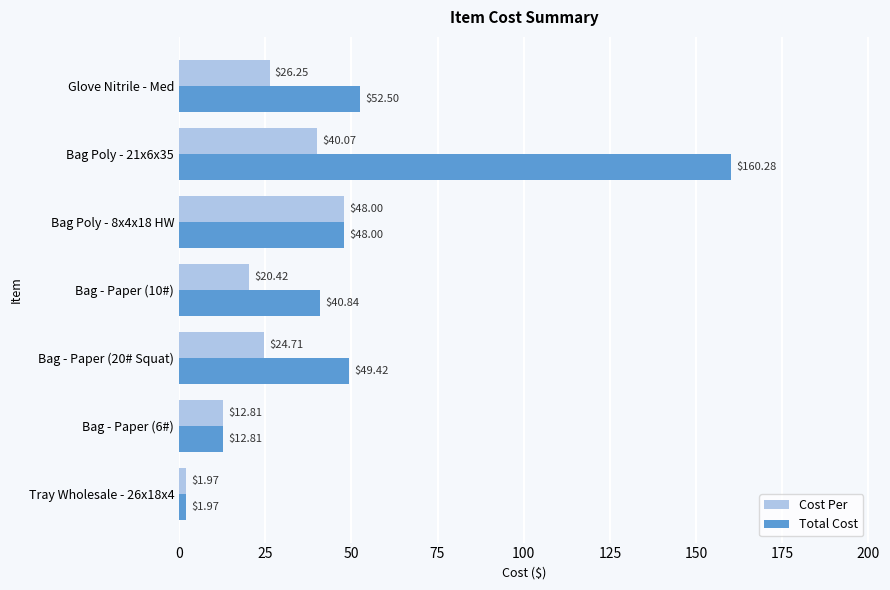

List the series in order of their peak value, lowest first.

Cost Per, Total Cost